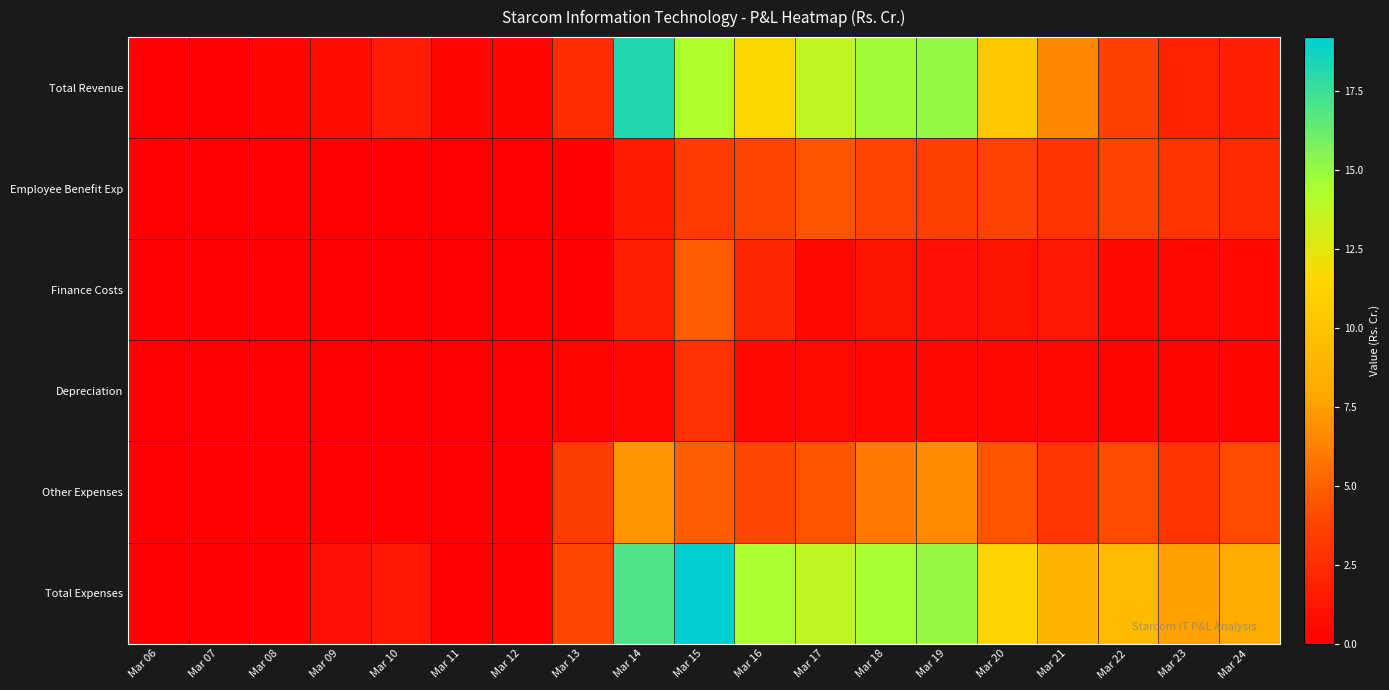

Which series has the widest spread of values?

Total Expenses